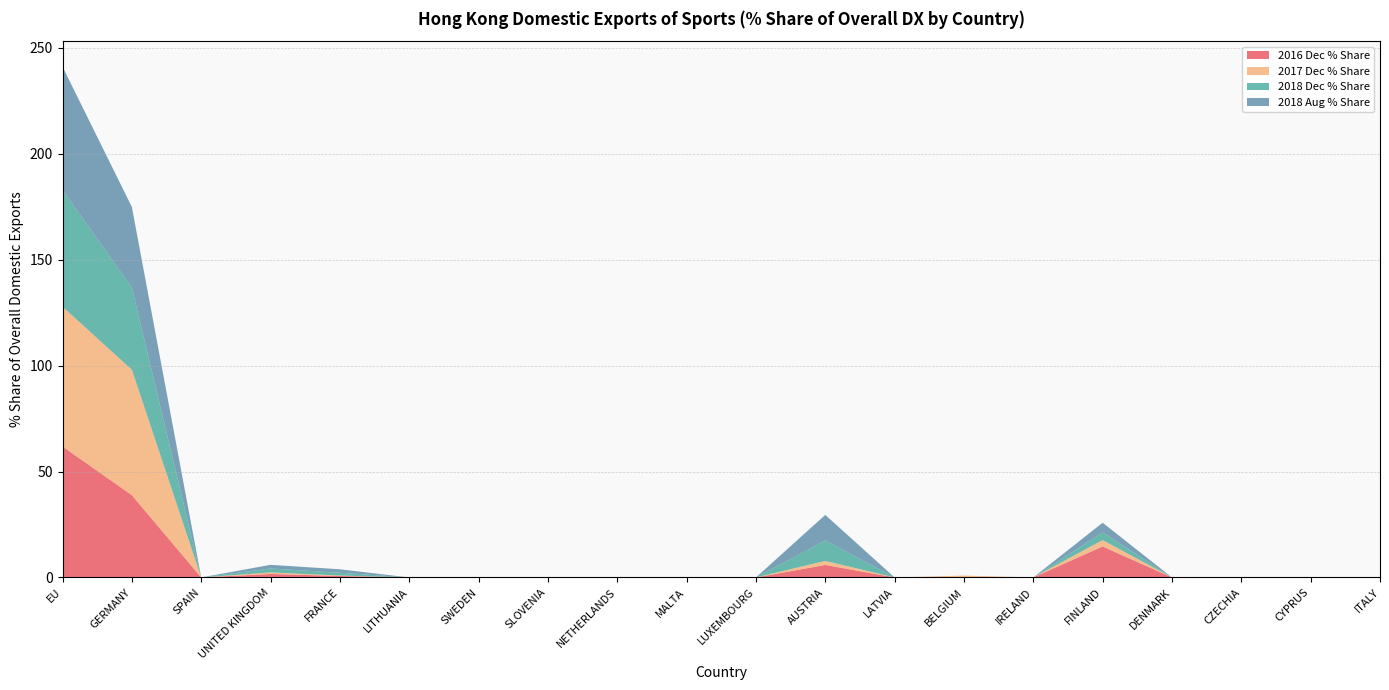

Reading left to right, transcribe all the data shown in this chart.

201612_% Share of overall DX: EU=61.8	GERMANY=38.8	SPAIN=0.0	UNITED KINGDOM=1.7	FRANCE=0.7	LITHUANIA=0.0	SWEDEN=0.0	SLOVENIA=0.0	NETHERLANDS=0.1	MALTA=0.0	LUXEMBOURG=0.0	AUSTRIA=5.9	LATVIA=0.0	BELGIUM=0.0	IRELAND=0.0	FINLAND=14.6	DENMARK=0.0	CZECHIA=0.0	CYPRUS=0.1	ITALY=0.0
201712_% Share of overall DX: EU=66.0	GERMANY=59.2	SPAIN=0.0	UNITED KINGDOM=0.7	FRANCE=0.2	LITHUANIA=0.0	SWEDEN=0.0	SLOVENIA=0.0	NETHERLANDS=0.0	MALTA=0.0	LUXEMBOURG=0.0	AUSTRIA=1.9	LATVIA=0.0	BELGIUM=0.9	IRELAND=0.0	FINLAND=3.0	DENMARK=0.0	CZECHIA=0.0	CYPRUS=0.0	ITALY=0.0
201812_% Share of overall DX: EU=55.1	GERMANY=38.7	SPAIN=0.0	UNITED KINGDOM=1.8	FRANCE=1.3	LITHUANIA=0.0	SWEDEN=0.0	SLOVENIA=0.0	NETHERLANDS=0.0	MALTA=0.0	LUXEMBOURG=0.0	AUSTRIA=9.6	LATVIA=0.0	BELGIUM=0.0	IRELAND=0.0	FINLAND=3.6	DENMARK=0.0	CZECHIA=0.0	CYPRUS=0.0	ITALY=0.0
201812_% Share of overall DX_808: EU=58.2	GERMANY=38.1	SPAIN=0.0	UNITED KINGDOM=1.7	FRANCE=1.6	LITHUANIA=0.0	SWEDEN=0.0	SLOVENIA=0.0	NETHERLANDS=0.0	MALTA=0.0	LUXEMBOURG=0.0	AUSTRIA=12.1	LATVIA=0.0	BELGIUM=0.0	IRELAND=0.0	FINLAND=4.6	DENMARK=0.0	CZECHIA=0.0	CYPRUS=0.0	ITALY=0.0